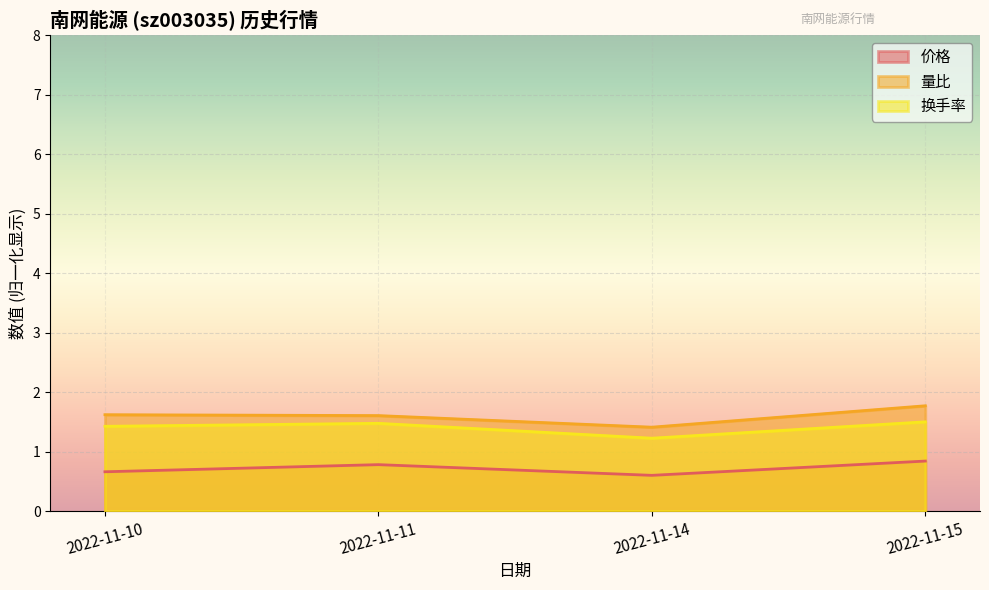

Reading left to right, transcribe all the data shown in this chart.

价格: 0.7	0.8	0.6	0.8
量比: 1.6	1.6	1.4	1.8
换手率: 1.4	1.5	1.2	1.5